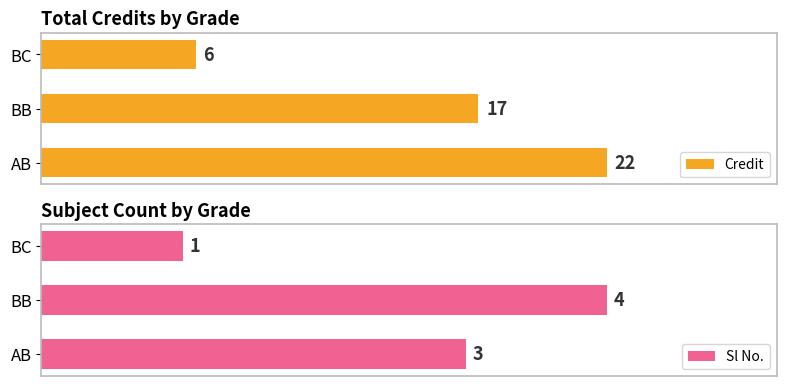

Rank the categories by Credit value from lowest to highest.

BC, BB, AB